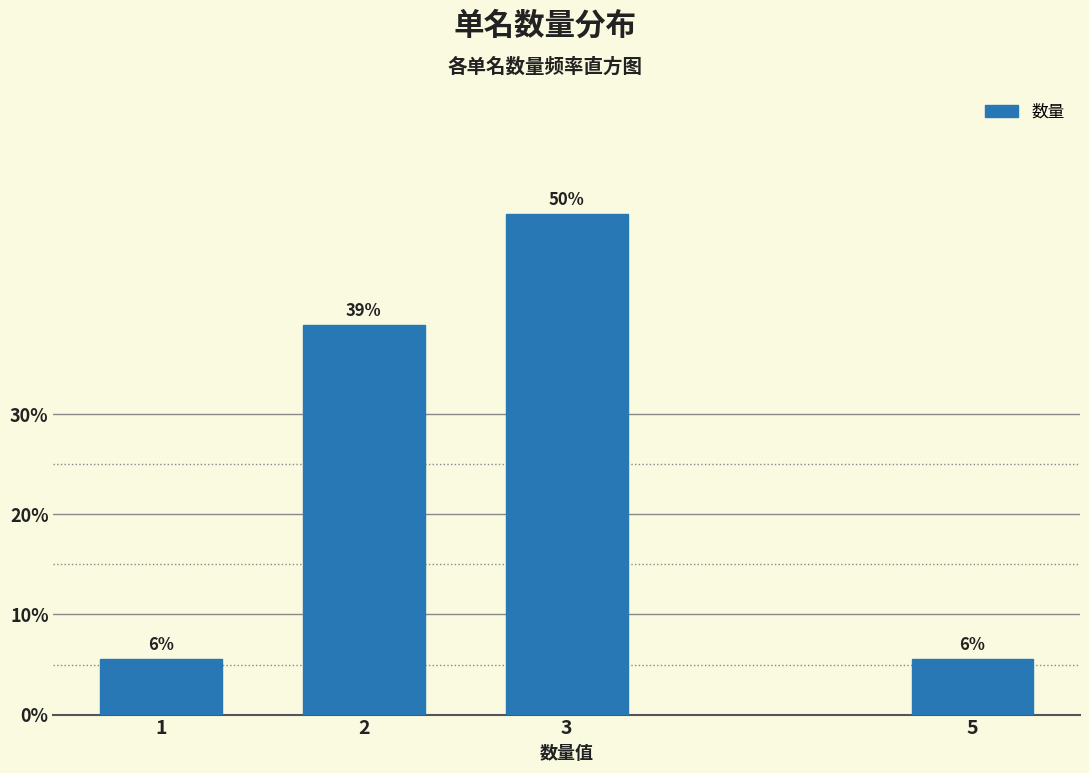

What is the greatest value displayed?

50.0